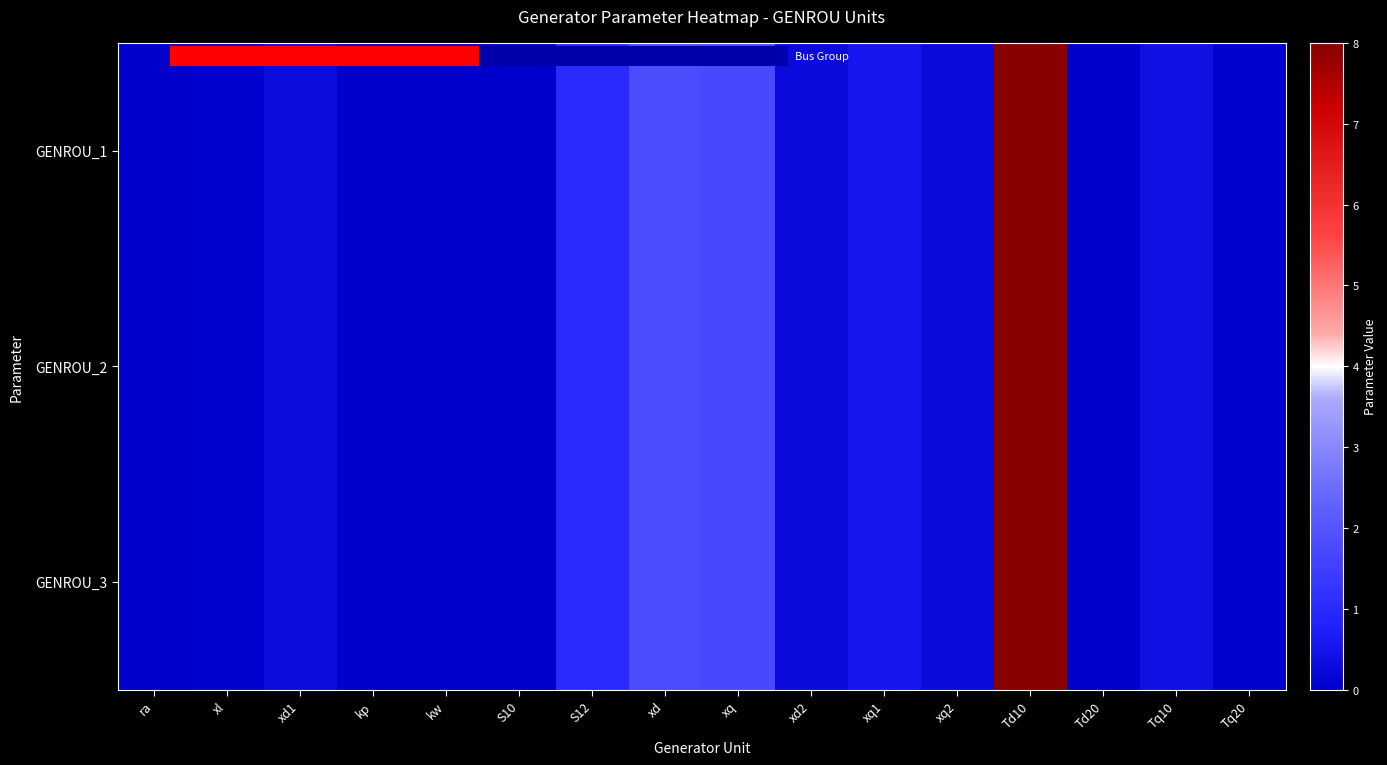

Between ra and Tq20, which is larger?

Tq20